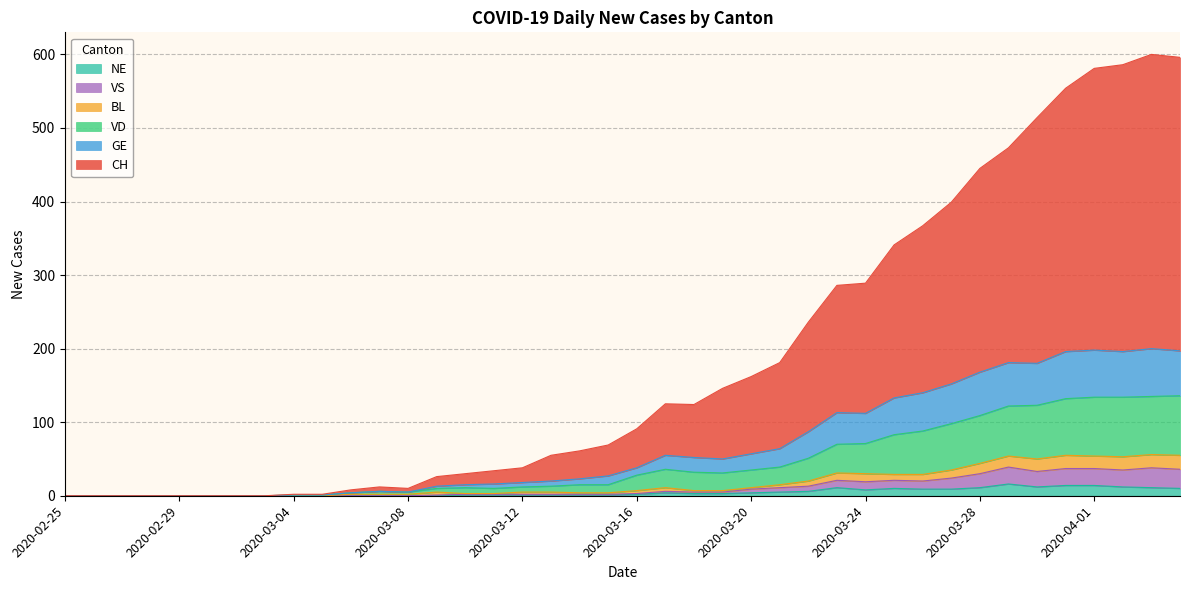

True or false: CH and GE intersect in this chart.

False